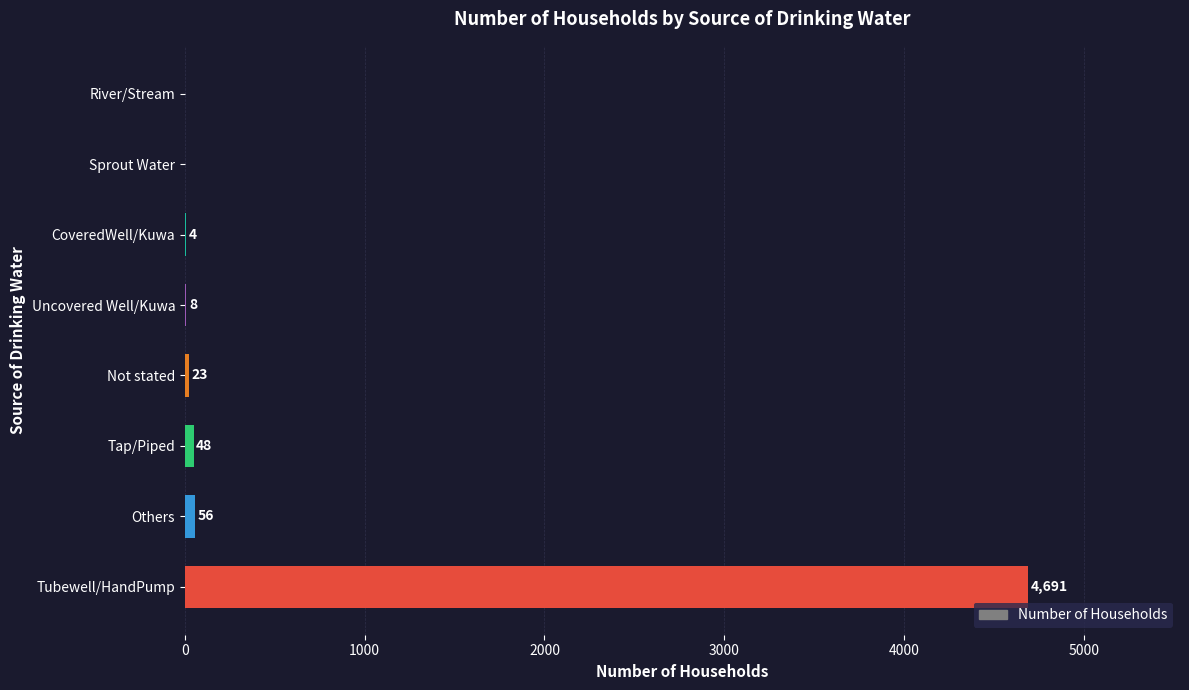

At which category does the chart reach its peak across all series?

Tubewell/HandPump